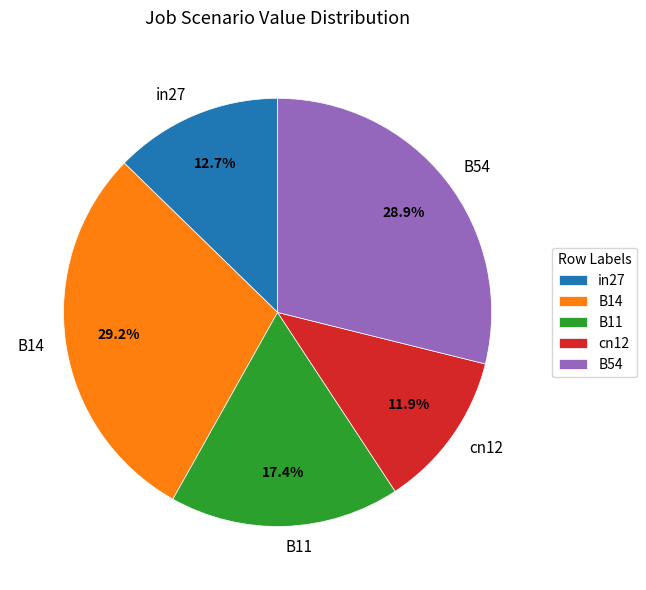

Does cn12 account for over 50% of the chart?

No